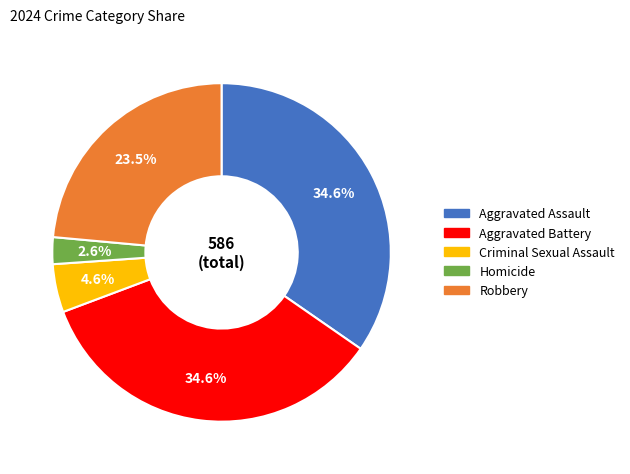

What percentage is the Criminal Sexual Assault slice, to the nearest percent?

5%